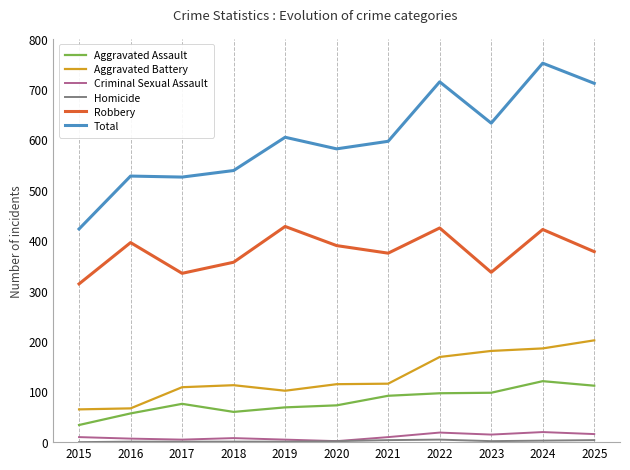

The value of Aggravated Battery at 2021 is 44. True or false?

False